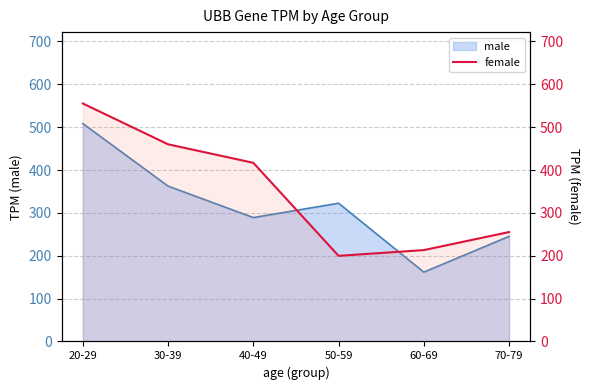

Which label corresponds to the largest value in the chart?

20-29